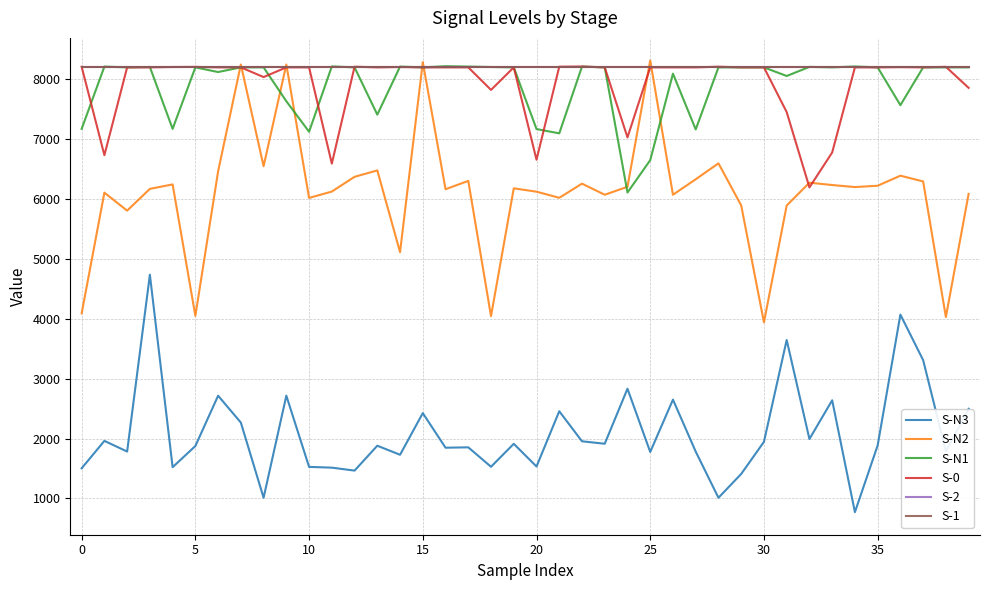

Does the chart display data point markers on the line(s)?

No